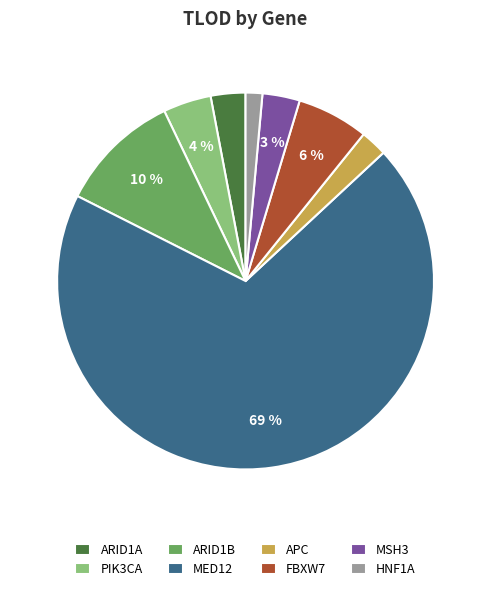

To the nearest percent, what is the combined percentage of FBXW7 and MSH3?

9%